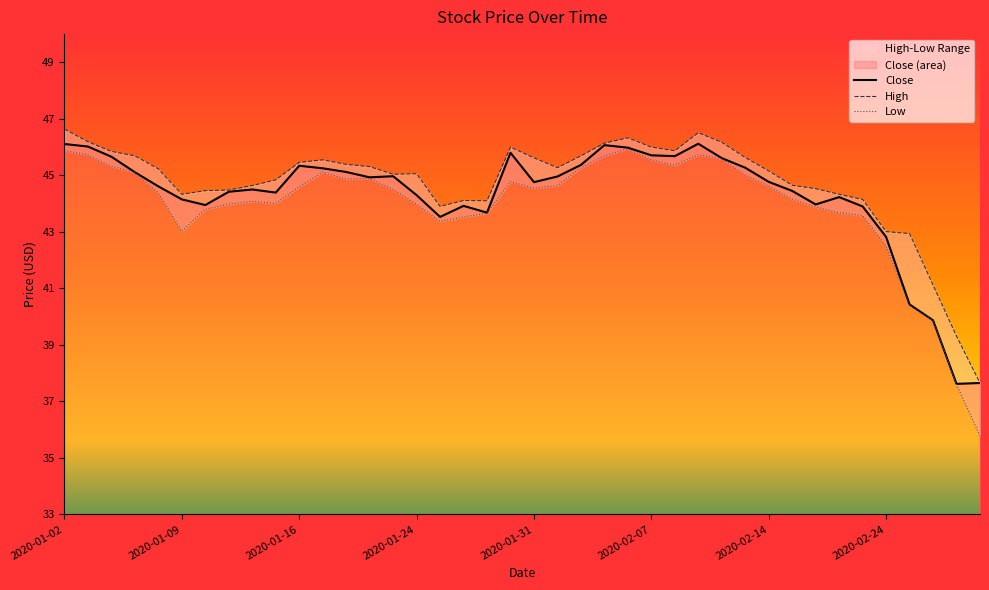

The chart shows a value of 72.3 at 2020-02-20. True or false?

False